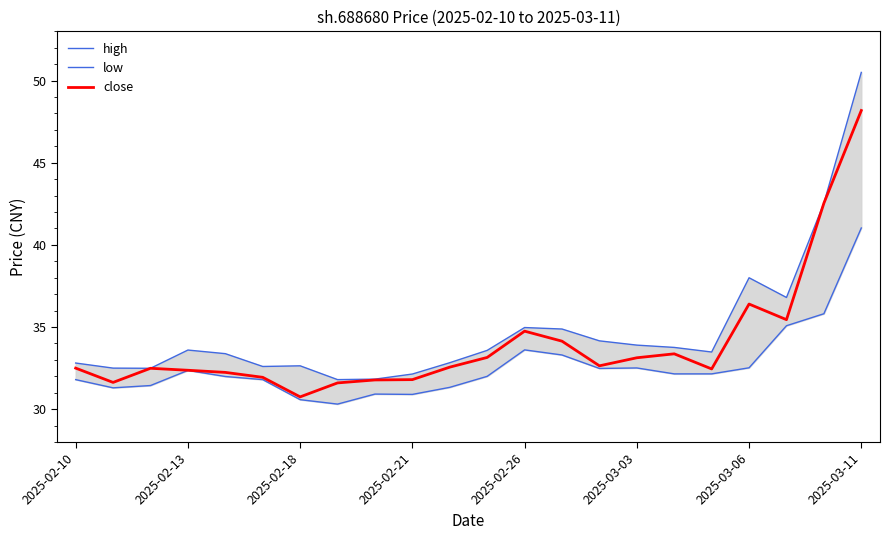

How many interior local peaks does the high series have?

4